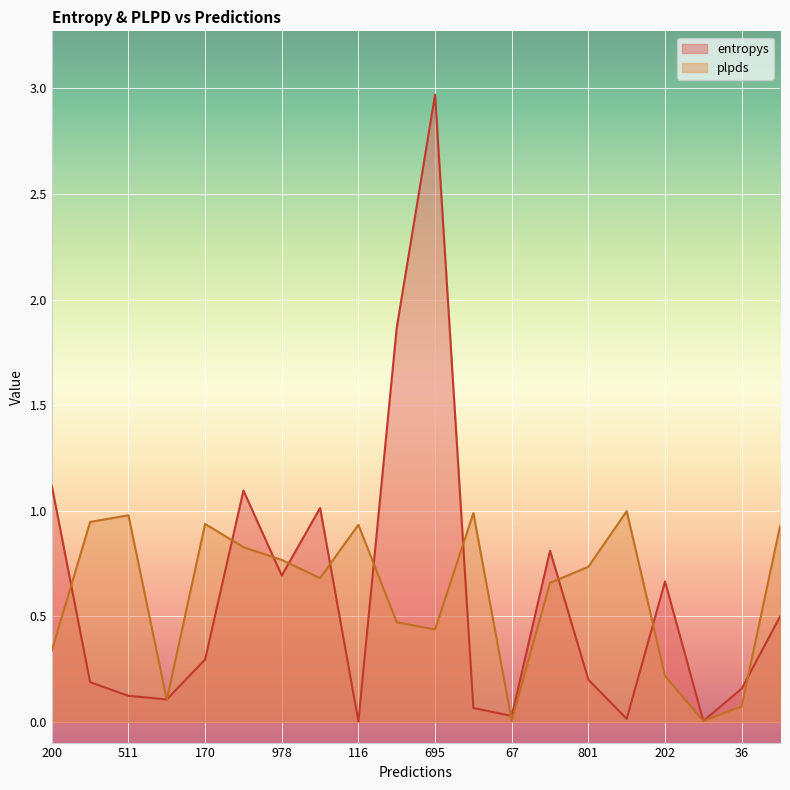

What is the average value of the entropys series?

0.6